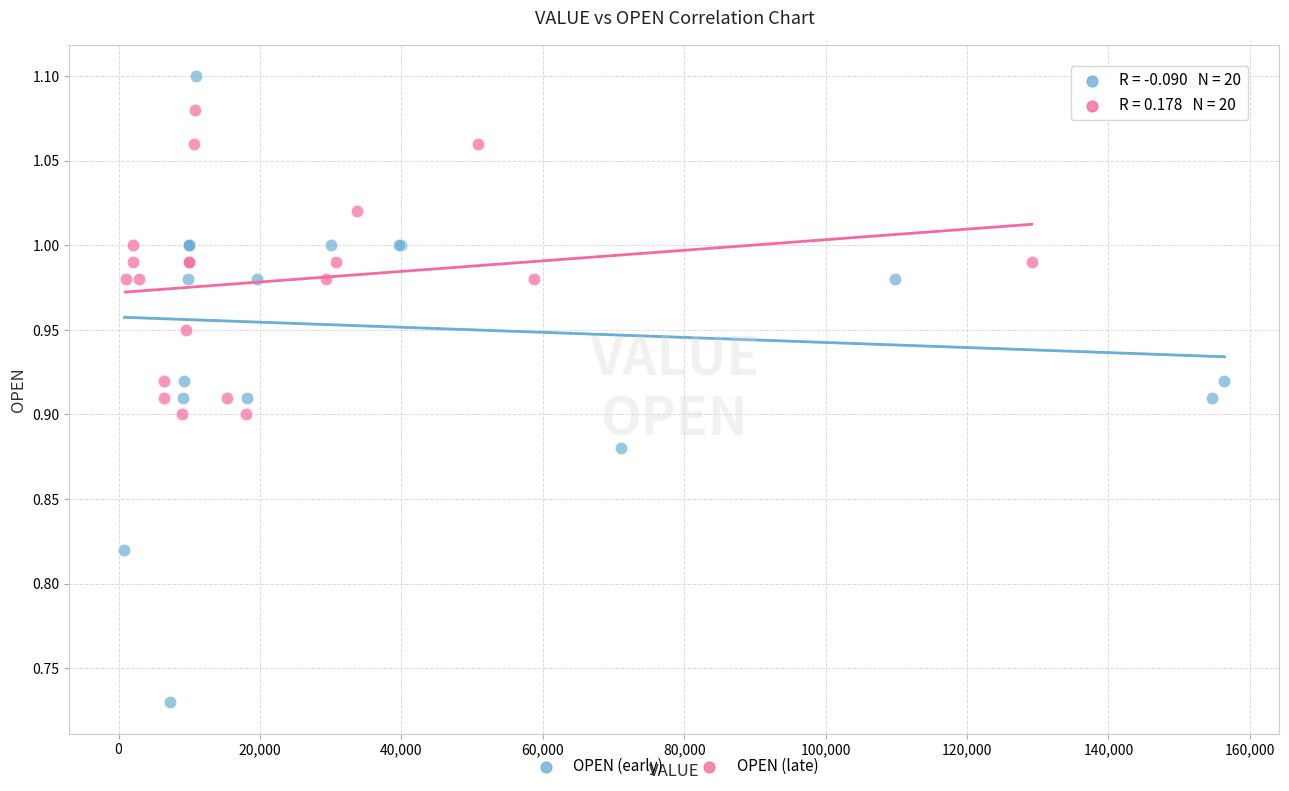

Which series has the largest Y range (max minus min)?

OPEN (early)